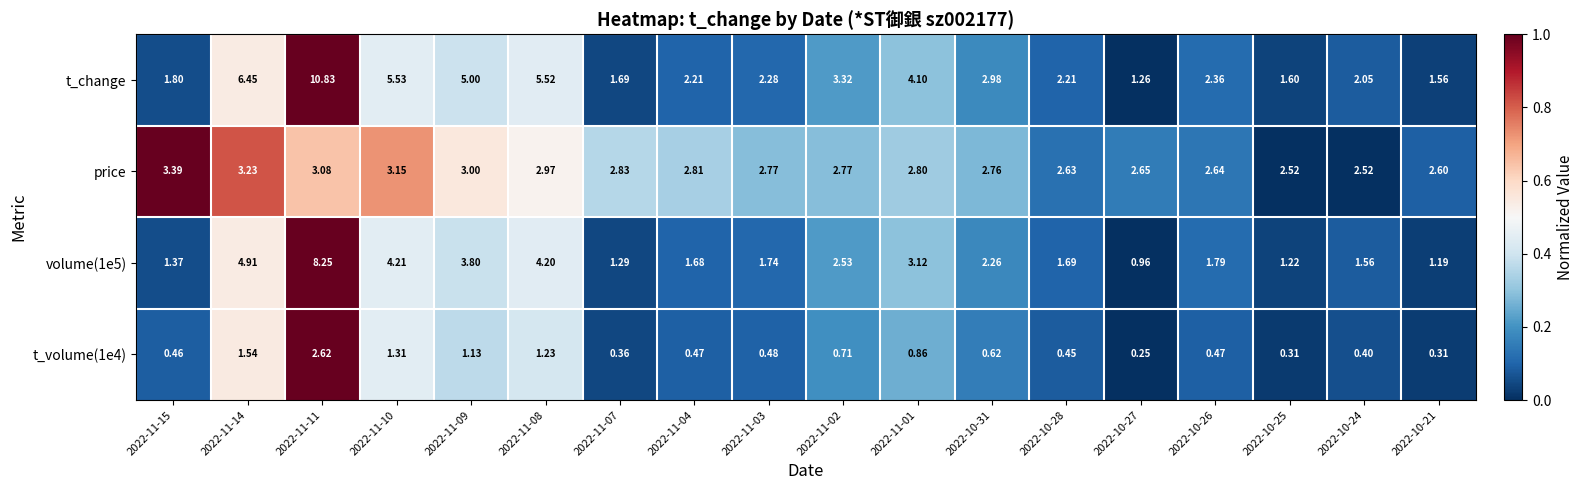

Which series has the largest total across all categories?

t_change